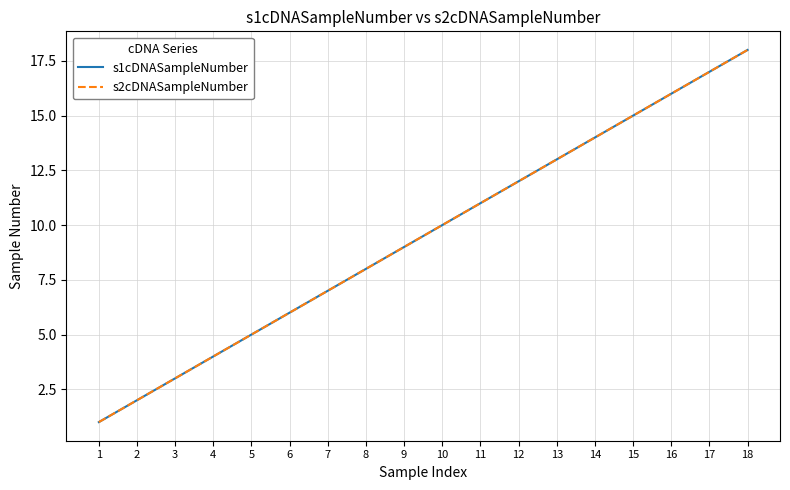

Is this an area chart (filled region under the line)?

No